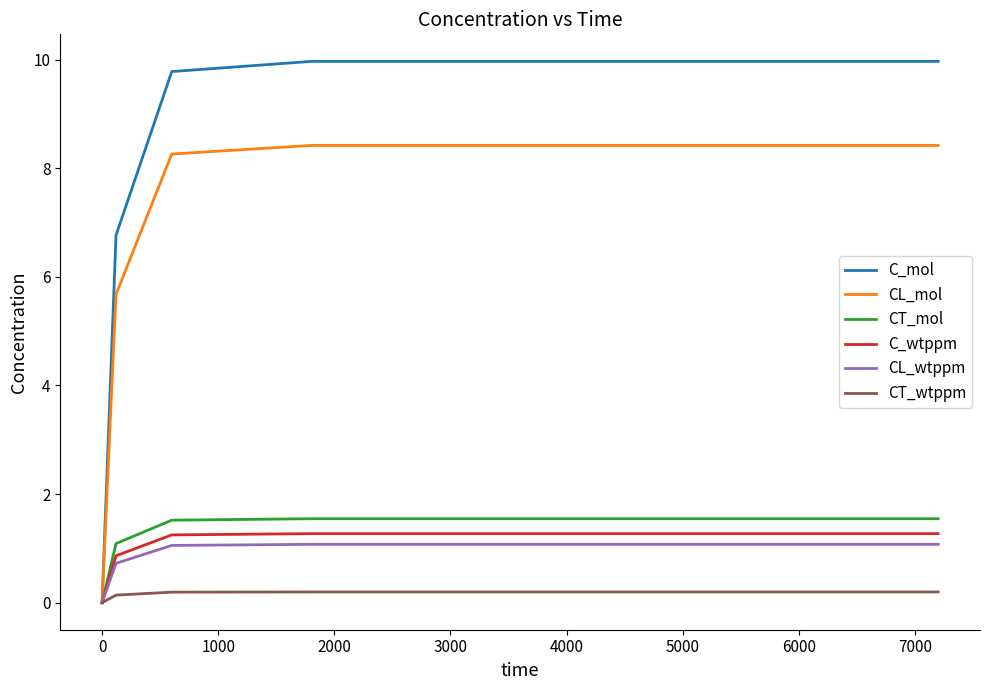

Which series has the widest spread of values?

C_mol